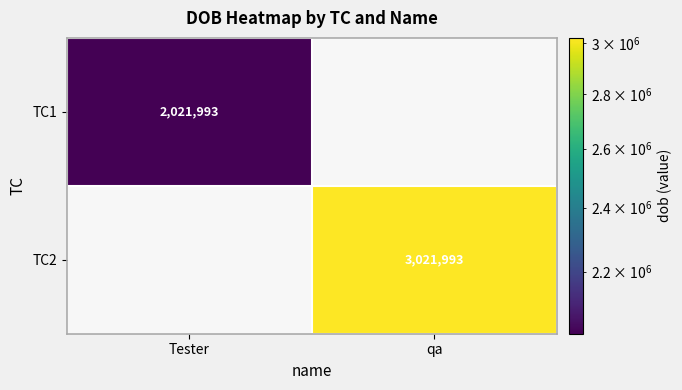

Which label corresponds to the largest value in the chart?

qa